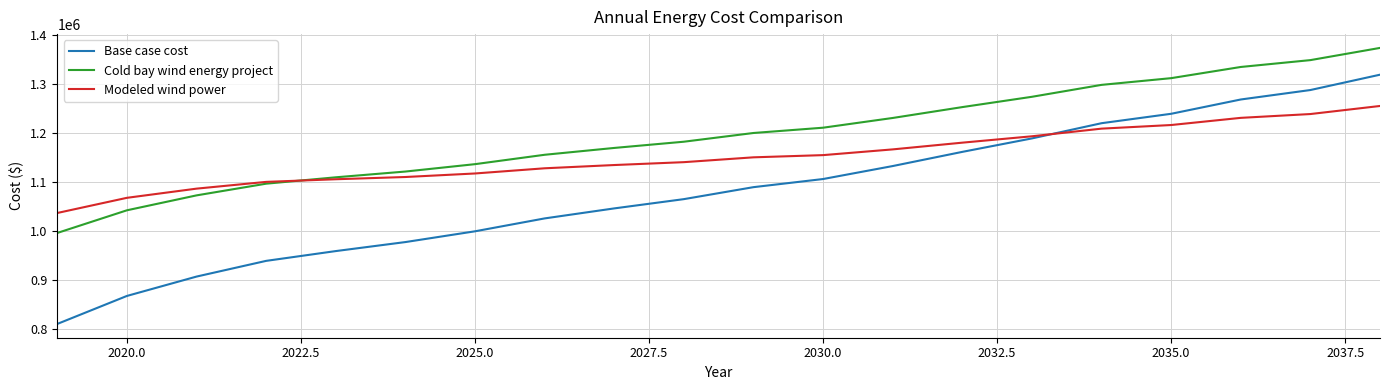

What is the difference between the maximum and minimum values in the Cold bay wind energy project series?

378351.8